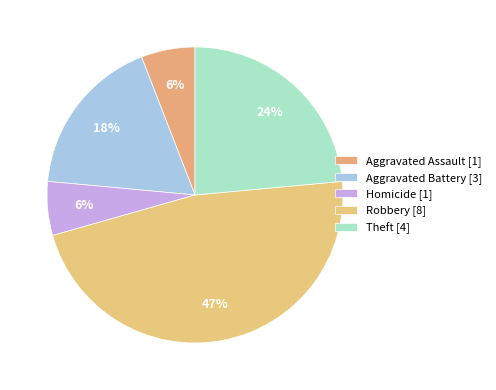

Which category has the biggest portion of the pie?

Robbery [8]